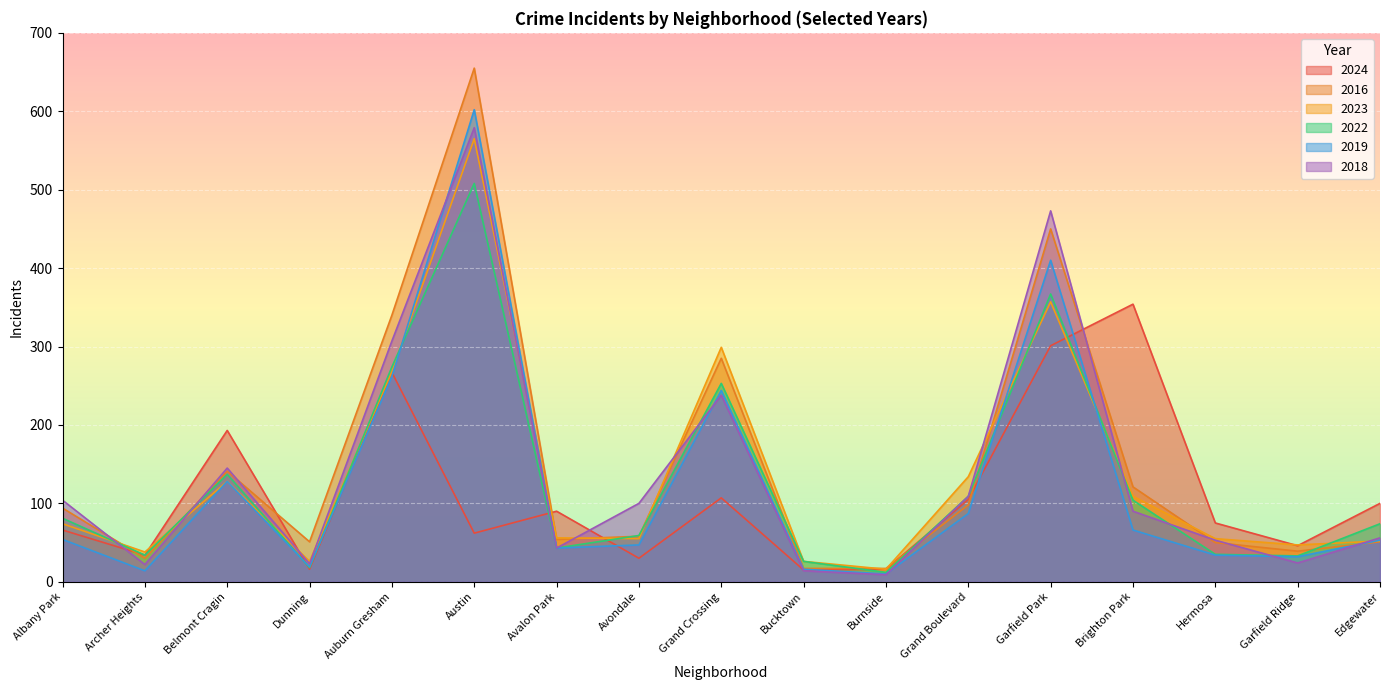

How many lines are shown in the chart?

6